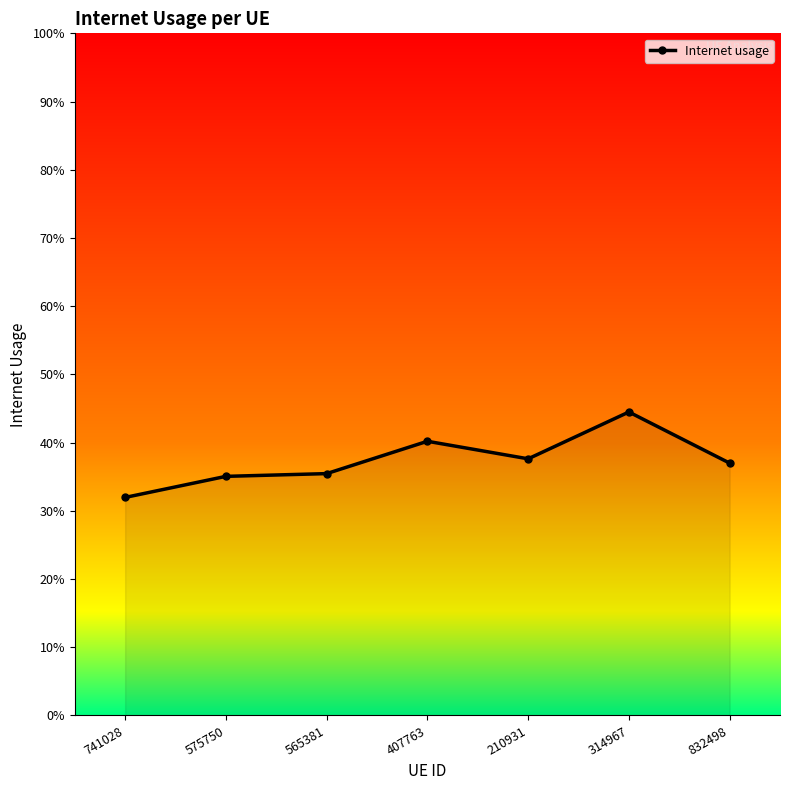

Is this an area chart (filled region under the line)?

Yes